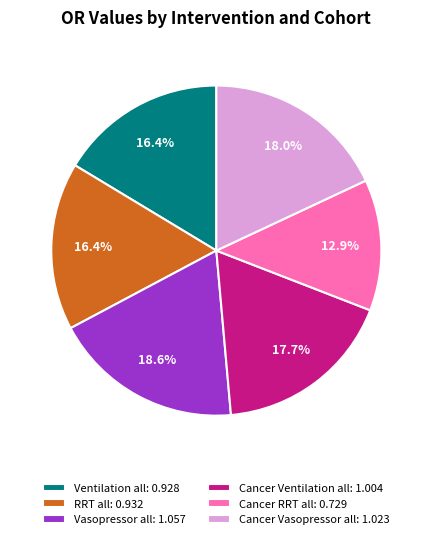

To the nearest percent, what percentage of the pie is Ventilation all?

16%